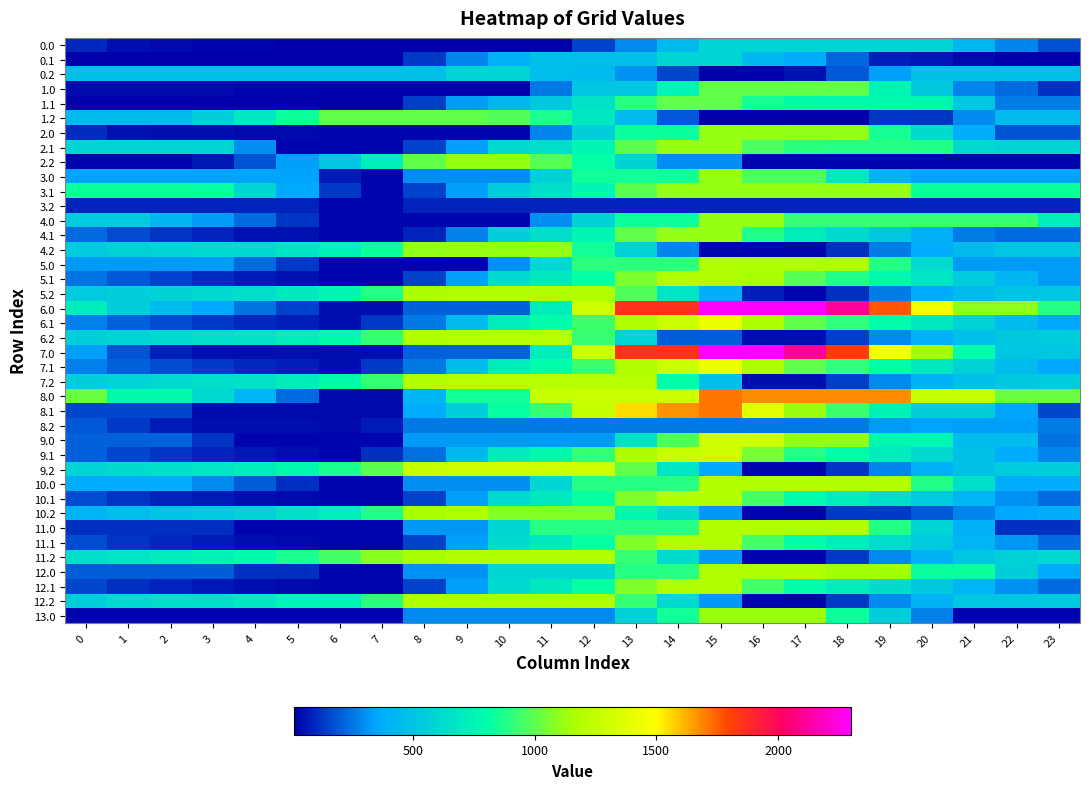

Reading left to right, what are all the values shown in this chart?

0.0: 0=93.4	1=43.4	2=33.0	3=28.6	4=23.6	5=19.9	6=11.8	7=11.8	8=11.8	9=11.8	10=11.8	11=11.8	12=151.4	13=296.9	14=442.5	15=588.0	16=588.0	17=588.0	18=588.0	19=588.0	20=585.6	21=437.2	22=288.7	23=176.2
0.1: 0=11.8	1=11.8	2=11.8	3=11.8	4=11.8	5=11.8	6=11.8	7=11.8	8=135.7	9=281.2	10=389.4	11=475.5	12=475.5	13=475.5	14=588.0	15=588.0	16=439.5	17=372.3	18=223.8	19=79.2	20=64.5	21=31.8	22=11.8	23=11.8
0.2: 0=477.6	1=477.6	2=477.6	3=477.6	4=477.6	5=477.6	6=477.6	7=477.6	8=477.6	9=588.0	10=588.0	11=466.1	12=457.2	13=308.7	14=160.2	15=11.8	16=11.8	17=49.0	18=194.5	19=340.1	20=477.6	21=477.6	22=477.6	23=477.6
1.0: 0=33.2	1=33.2	2=33.2	3=33.2	4=28.3	5=28.3	6=20.2	7=20.2	8=20.2	9=20.2	10=20.2	11=259.6	12=509.0	13=509.0	14=758.5	15=1008.0	16=1008.0	17=1008.0	18=1008.0	19=756.3	20=524.1	21=283.3	22=228.5	23=116.0
1.1: 0=20.2	1=20.2	2=20.2	3=20.2	4=20.2	5=20.2	6=20.2	7=20.2	8=144.1	9=333.3	10=437.1	11=523.1	12=656.4	13=895.5	14=1008.0	15=1008.0	16=859.2	17=792.0	18=786.6	19=786.4	20=771.7	21=517.2	22=262.6	23=262.6
1.2: 0=442.9	1=442.9	2=442.9	3=560.7	4=685.1	5=838.5	6=1008.0	7=1008.0	8=1008.0	9=1008.0	10=984.2	11=862.4	12=689.5	13=446.6	14=192.0	15=20.2	16=20.2	17=20.2	18=20.2	19=120.0	20=120.0	21=291.9	22=442.9	23=442.9
2.0: 0=104.0	1=54.0	2=43.6	3=39.1	4=34.2	5=30.4	6=22.3	7=22.3	8=22.3	9=22.3	10=22.3	11=287.4	12=563.6	13=839.8	14=839.8	15=1116.0	16=1116.0	17=1105.7	18=1105.7	19=854.0	20=621.8	21=381.0	22=186.8	23=186.8
2.1: 0=586.0	1=586.0	2=586.0	3=586.0	4=304.1	5=22.3	6=22.3	7=22.3	8=146.3	9=335.5	10=606.8	11=631.1	12=764.4	13=1003.5	14=1116.0	15=1116.0	16=967.2	17=900.0	18=894.6	19=894.4	20=879.7	21=606.0	22=586.0	23=586.0
2.2: 0=22.3	1=22.3	2=22.3	3=61.0	4=185.4	5=338.8	6=508.3	7=729.4	8=1005.6	9=1116.0	10=1116.0	11=994.1	12=821.2	13=578.4	14=304.1	15=304.1	16=22.3	17=22.3	18=22.3	19=22.3	20=22.3	21=22.3	22=22.3	23=22.3
3.0: 0=350.7	1=350.7	2=350.7	3=350.7	4=350.7	5=350.7	6=68.9	7=22.3	8=298.5	9=298.5	10=298.5	11=574.7	12=851.0	13=851.0	14=851.0	15=1116.0	16=967.6	17=967.6	18=685.8	19=404.0	20=350.7	21=350.7	22=350.7	23=350.7
3.1: 0=834.2	1=834.2	2=834.2	3=829.1	4=591.0	5=367.1	6=136.6	7=22.3	8=146.3	9=335.5	10=545.1	11=631.1	12=764.4	13=1003.5	14=1116.0	15=1116.0	16=1116.0	17=1116.0	18=1116.0	19=1116.0	20=834.2	21=834.2	22=834.2	23=834.2
3.2: 0=90.4	1=90.4	2=90.4	3=90.4	4=90.4	5=90.4	6=22.3	7=22.3	8=90.4	9=90.4	10=90.4	11=90.4	12=90.4	13=90.4	14=90.4	15=90.4	16=90.4	17=90.4	18=90.4	19=90.4	20=90.4	21=90.4	22=90.4	23=90.4
4.0: 0=538.9	1=538.9	2=431.5	3=330.1	4=228.2	5=127.5	6=22.4	7=22.4	8=22.4	9=22.4	10=22.4	11=299.6	12=576.8	13=842.8	14=842.8	15=1120.0	16=1120.0	17=927.2	18=927.2	19=927.2	20=927.2	21=927.2	22=927.2	23=718.7
4.1: 0=228.0	1=170.3	2=125.9	3=86.8	4=50.9	5=50.9	6=22.4	7=22.4	8=88.5	9=277.7	10=549.1	11=635.1	12=768.4	13=1007.5	14=1120.0	15=1120.0	16=874.3	17=710.1	18=607.7	19=510.5	20=398.9	21=269.2	22=228.0	23=228.0
4.2: 0=536.7	1=567.6	2=585.9	3=608.7	4=608.7	5=667.1	6=741.5	7=838.6	8=1104.7	9=1120.0	10=1120.0	11=1120.0	12=850.1	13=567.3	14=284.5	15=22.4	16=22.4	17=22.4	18=115.4	19=266.9	20=370.7	21=447.6	22=503.6	23=519.9
5.0: 0=331.3	1=331.3	2=331.3	3=331.3	4=229.3	5=128.6	6=23.5	7=23.5	8=23.5	9=23.5	10=314.6	11=605.6	12=896.7	13=896.7	14=896.7	15=1176.0	16=1176.0	17=1176.0	18=1176.0	19=879.0	20=628.2	21=331.3	22=331.3	23=331.3
5.1: 0=251.0	1=193.4	2=149.0	3=109.9	4=73.9	5=52.0	6=23.5	7=23.5	8=147.5	9=336.7	10=605.1	11=691.1	12=824.4	13=1063.5	14=1176.0	15=1176.0	16=1150.9	17=986.7	18=884.3	19=787.1	20=675.5	21=545.8	22=428.8	23=332.4
5.2: 0=534.3	1=565.3	2=583.6	3=606.4	4=635.7	5=694.1	6=768.5	7=894.6	8=1160.7	9=1176.0	10=1176.0	11=1176.0	12=1176.0	13=973.4	14=676.4	15=379.5	16=82.5	17=23.5	18=116.6	19=268.1	20=368.4	21=445.3	22=501.3	23=517.6
6.0: 0=709.5	1=562.5	2=455.1	3=353.7	4=251.8	5=151.1	6=46.0	7=46.0	8=212.1	9=212.1	10=212.1	11=722.9	12=1292.2	13=1861.4	14=1861.4	15=2300.0	16=2300.0	17=2300.0	18=2114.3	19=1765.6	20=1436.4	21=1098.7	22=1098.7	23=889.3
6.1: 0=273.5	1=215.9	2=171.5	3=132.4	4=96.4	5=74.5	6=46.0	7=132.0	8=256.0	9=445.2	10=716.5	11=802.6	12=935.9	13=1174.9	14=1289.5	15=1419.1	16=1173.4	17=1009.1	18=906.8	19=809.6	20=698.0	21=568.3	22=451.3	23=354.9
6.2: 0=560.3	1=591.2	2=609.5	3=632.3	4=661.6	5=720.0	6=794.5	7=920.5	8=1186.6	9=1201.9	10=1201.9	11=1201.9	12=932.0	13=592.2	14=204.9	15=204.9	16=46.0	17=46.0	18=139.0	19=290.5	20=394.3	21=471.2	22=527.2	23=543.5
7.0: 0=335.1	1=188.2	2=80.7	3=46.0	4=46.0	5=46.0	6=46.0	7=46.0	8=212.1	9=212.1	10=212.1	11=722.9	12=1292.2	13=1861.4	14=1861.4	15=2300.0	16=2300.0	17=2107.2	18=1821.7	19=1473.0	20=1143.8	21=806.1	22=514.9	23=514.9
7.1: 0=273.5	1=215.9	2=171.5	3=132.4	4=96.4	5=74.5	6=46.0	7=132.0	8=256.0	9=445.2	10=716.5	11=802.6	12=935.9	13=1174.9	14=1289.5	15=1419.1	16=1173.4	17=1009.1	18=906.8	19=809.6	20=698.0	21=568.3	22=451.3	23=354.9
7.2: 0=560.3	1=591.2	2=609.5	3=632.3	4=661.6	5=720.0	6=794.5	7=920.5	8=1186.6	9=1201.9	10=1201.9	11=1201.9	12=1201.9	13=1201.9	14=814.6	15=472.9	16=46.0	17=46.0	18=139.0	19=290.5	20=394.3	21=471.2	22=527.2	23=543.5
8.0: 0=1029.7	1=794.9	2=794.9	3=605.6	4=415.8	5=227.2	6=34.2	7=34.2	8=425.5	9=849.3	10=849.3	11=1273.0	12=1288.3	13=1288.3	14=1288.3	15=1712.0	16=1677.8	17=1677.8	18=1677.8	19=1677.8	20=1260.8	21=1260.8	22=1029.7	23=1029.7
8.1: 0=161.3	1=161.3	2=161.3	3=34.4	4=34.4	5=34.4	6=34.4	7=34.2	8=373.0	9=562.2	10=833.6	11=919.7	12=1267.8	13=1556.0	14=1668.5	15=1712.0	16=1378.4	17=1126.3	18=936.0	19=751.0	20=551.5	21=550.5	22=345.5	23=161.3
8.2: 0=192.6	1=136.3	2=67.1	3=46.1	4=46.1	5=46.1	6=34.2	7=74.2	8=254.1	9=254.1	10=254.1	11=254.1	12=254.1	13=254.1	14=254.1	15=254.1	16=254.1	17=254.1	18=261.0	19=326.4	20=344.1	21=334.6	22=334.6	23=263.4
9.0: 0=215.0	1=215.0	2=215.0	3=120.7	4=25.8	5=25.8	6=25.8	7=25.8	8=332.7	9=332.7	10=332.7	11=332.7	12=332.7	13=652.5	14=972.2	15=1292.0	16=1292.0	17=1106.3	18=1106.3	19=780.0	20=780.0	21=453.8	22=453.8	23=251.4
9.1: 0=210.9	1=160.3	2=123.0	3=91.0	4=62.1	5=47.2	6=25.8	7=118.8	8=242.7	9=431.9	10=703.3	11=789.4	12=922.6	13=1161.7	14=1274.2	15=1292.0	16=1053.3	17=896.2	18=800.9	19=710.8	20=606.2	21=483.6	22=373.7	23=284.4
9.2: 0=588.6	1=626.5	2=651.7	3=681.4	4=717.7	5=783.0	6=864.4	7=997.4	8=1270.4	9=1292.0	10=1292.0	11=1292.0	12=1292.0	13=1004.6	14=678.4	15=352.1	16=25.8	17=25.8	18=125.8	19=284.2	20=395.0	21=478.7	22=541.7	23=565.0
10.0: 0=376.2	1=376.2	2=376.2	3=289.0	4=201.2	5=114.6	6=23.7	7=23.7	8=304.9	9=304.9	10=304.9	11=597.9	12=891.0	13=891.0	14=891.0	15=1184.0	16=1184.0	17=1184.0	18=1184.0	19=1184.0	20=885.0	21=653.3	22=376.2	23=376.2
10.1: 0=165.7	1=122.2	2=91.9	3=67.0	4=45.2	5=37.3	6=23.7	7=28.6	8=152.5	9=341.7	10=613.1	11=699.1	12=832.4	13=1071.5	14=1184.0	15=1184.0	16=952.4	17=802.3	18=714.1	19=631.1	20=533.6	21=418.1	22=315.2	23=232.9
10.2: 0=417.6	1=462.4	2=494.6	3=531.2	4=574.4	5=646.6	6=735.0	7=874.9	8=1154.8	9=1184.0	10=1077.4	11=1077.4	12=1077.4	13=778.4	14=621.7	15=322.7	16=23.7	17=23.7	18=130.6	19=130.6	20=196.2	21=286.9	22=356.8	23=387.0
11.0: 0=111.4	1=111.4	2=111.4	3=111.4	4=23.7	5=23.7	6=23.7	7=23.7	8=316.7	9=316.7	10=597.9	11=891.0	12=891.0	13=891.0	14=891.0	15=1184.0	16=1184.0	17=1184.0	18=1184.0	19=885.0	20=586.0	21=388.5	22=111.4	23=111.4
11.1: 0=166.4	1=122.8	2=92.6	3=67.7	4=45.8	5=38.0	6=23.7	7=28.6	8=152.5	9=341.7	10=613.1	11=699.1	12=832.4	13=1071.5	14=1184.0	15=1184.0	16=953.1	17=803.0	18=714.7	19=631.7	20=534.2	21=418.7	22=315.8	23=233.6
11.2: 0=635.0	1=679.8	2=711.9	3=748.6	4=791.7	5=864.0	6=952.3	7=1092.3	8=1154.8	9=1184.0	10=1184.0	11=1184.0	12=1184.0	13=920.6	14=621.7	15=322.7	16=23.7	17=23.7	18=130.6	19=295.9	20=413.6	21=504.3	22=574.1	23=604.4
12.0: 0=202.3	1=202.3	2=202.3	3=202.3	4=114.5	5=114.5	6=23.6	7=23.6	8=315.6	9=315.6	10=595.9	11=595.9	12=595.9	13=888.0	14=888.0	15=1180.0	16=1180.0	17=1180.0	18=1138.2	19=1138.2	20=840.3	21=840.3	22=563.2	23=367.9
12.1: 0=161.7	1=118.2	2=87.9	3=63.0	4=41.2	5=37.9	6=23.6	7=23.6	8=147.6	9=336.7	10=608.1	11=694.2	12=827.5	13=1066.5	14=1179.0	15=1180.0	16=948.4	17=798.3	18=710.1	19=627.1	20=529.6	21=414.1	22=311.2	23=228.9
12.2: 0=565.0	1=609.8	2=642.0	3=642.0	4=685.2	5=757.4	6=757.4	7=897.3	8=1177.3	9=1180.0	10=1180.0	11=1180.0	12=1180.0	13=917.5	14=619.6	15=321.6	16=23.6	17=23.6	18=130.5	19=295.9	20=413.5	21=504.2	22=504.2	23=534.4
13.0: 0=22.5	1=22.5	2=22.5	3=22.5	4=22.5	5=22.5	6=22.5	7=22.5	8=289.4	9=289.4	10=289.4	11=289.4	12=289.4	13=567.6	14=845.8	15=1124.0	16=1124.0	17=1124.0	18=840.2	19=556.3	20=272.5	21=22.5	22=22.5	23=22.5